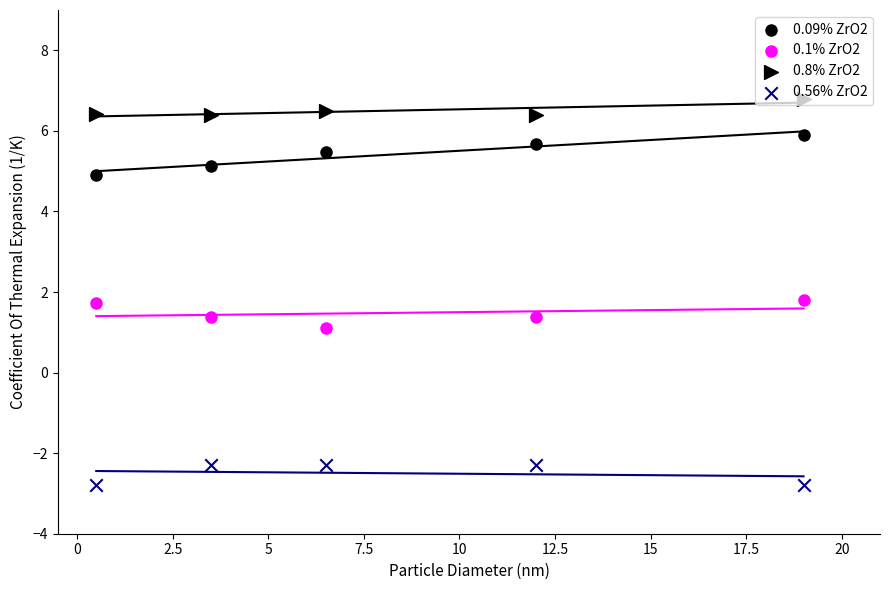

What are all the series names shown in the legend?

0.09% ZrO2, 0.1% ZrO2, 0.8% ZrO2, 0.56% ZrO2